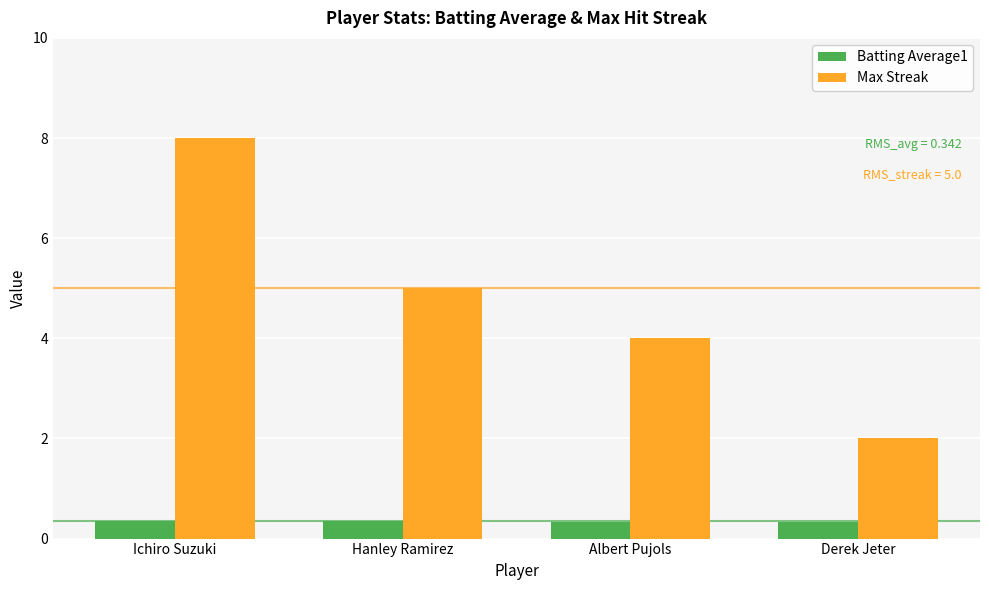

At which label does Max Streak reach its minimum?

Derek Jeter